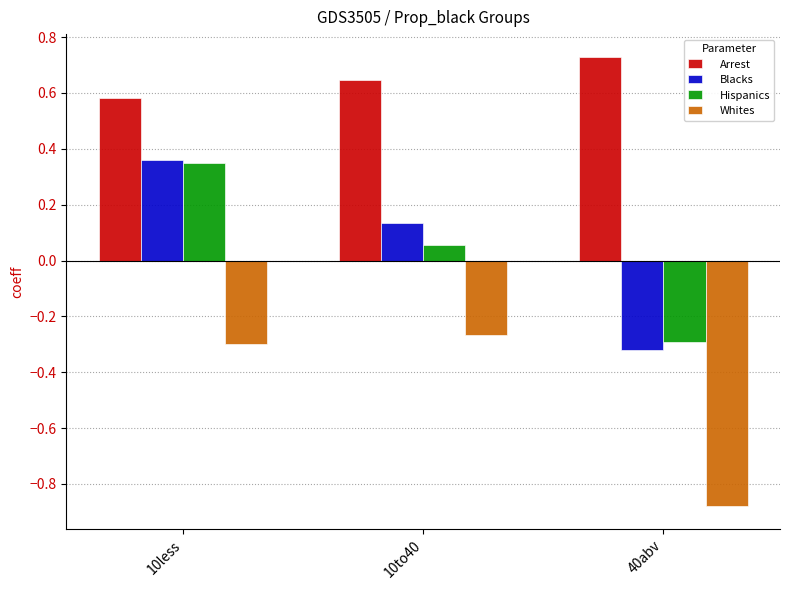

Which category has the lowest value across all series?

40abv